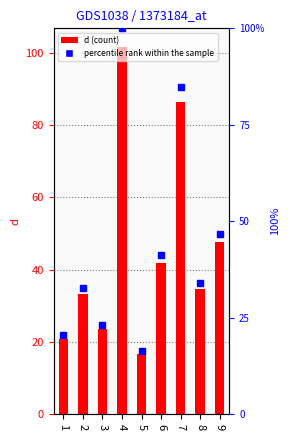

At which label does percentile rank within the sample reach its minimum?

5